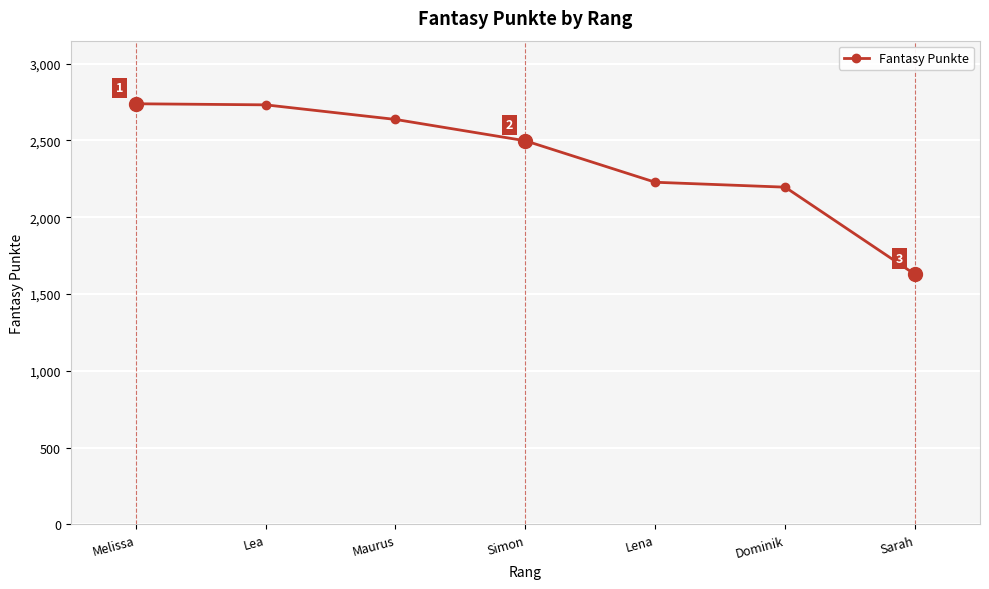

Where is the data nearest to the value 2183?

Dominik